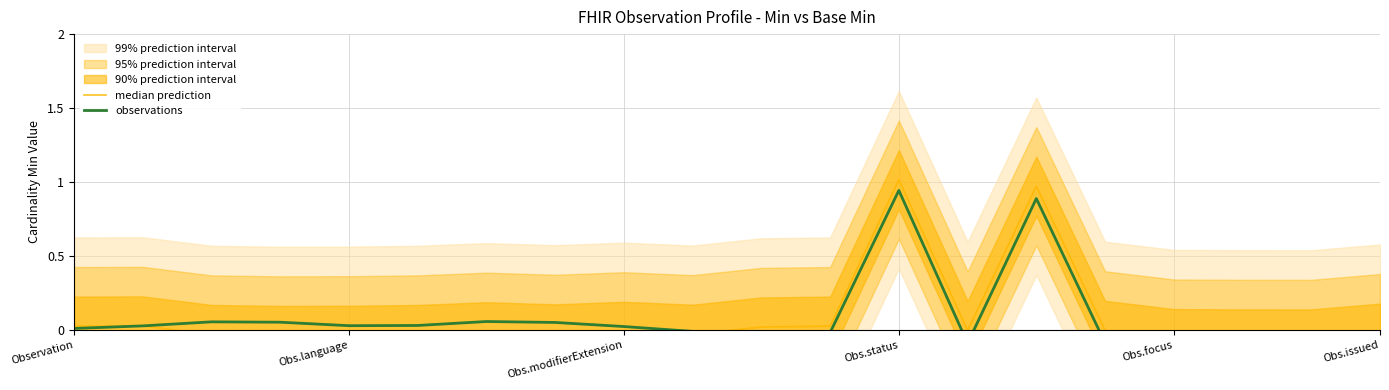

True or false: median prediction and observations cross at least once.

True